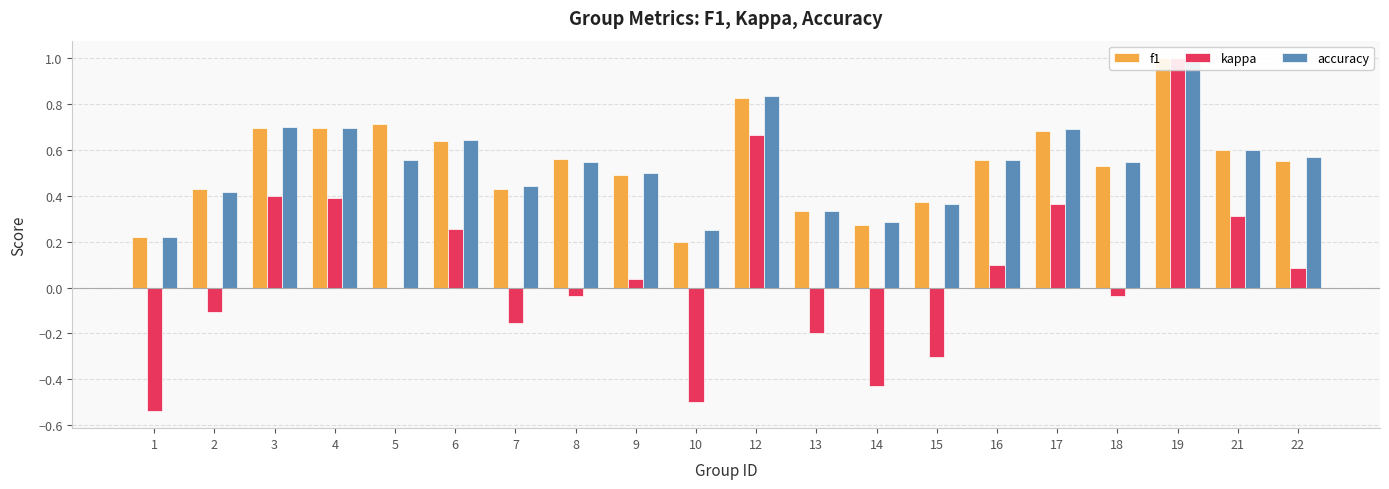

At how many categories does at least one series exceed 0?

20